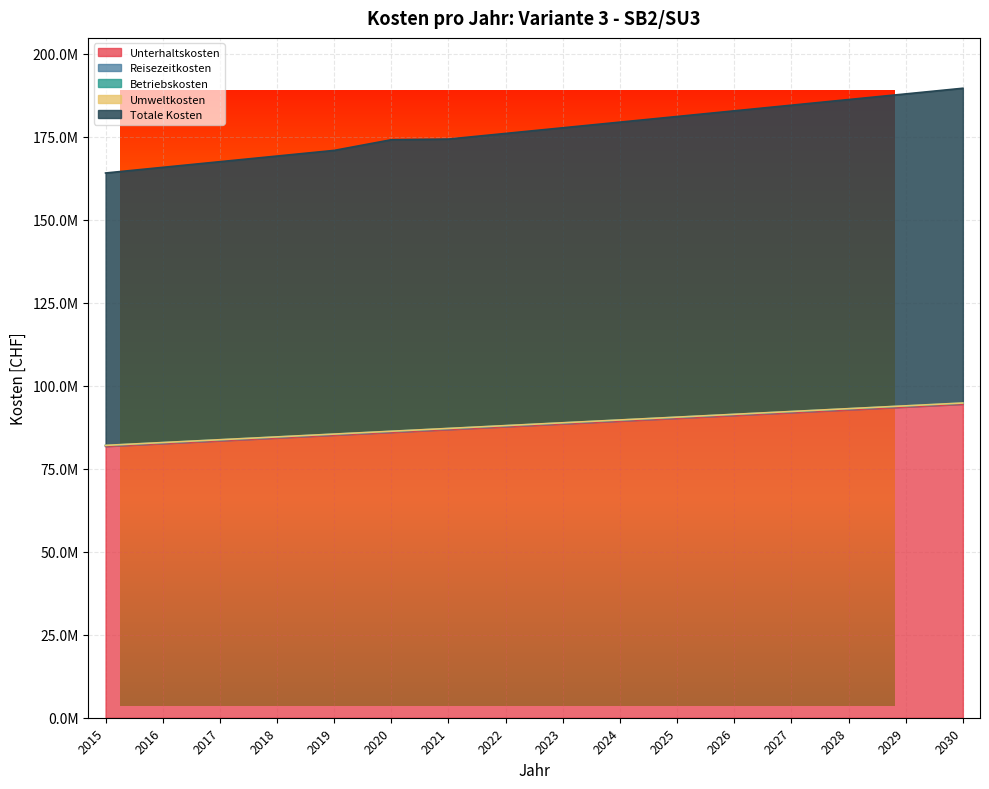

Which category has the highest value in the Unterhaltskosten series?

2030